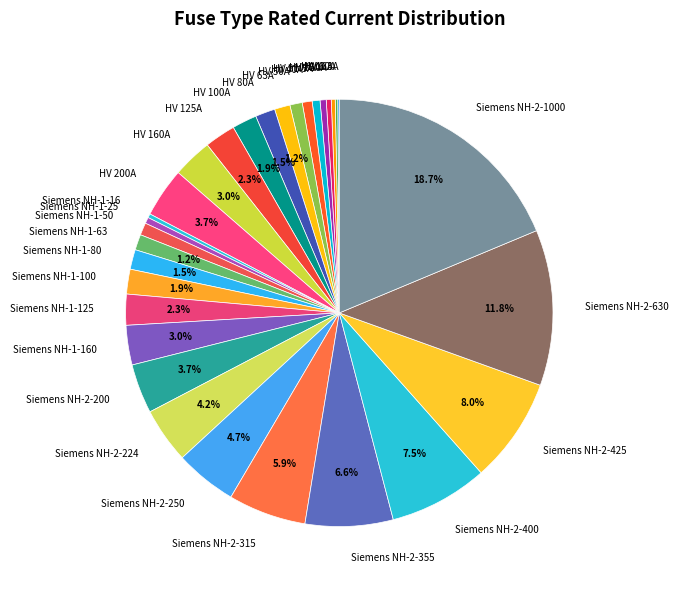

What percentage do HV 200A and Siemens NH-2-630 together represent?

15.5%